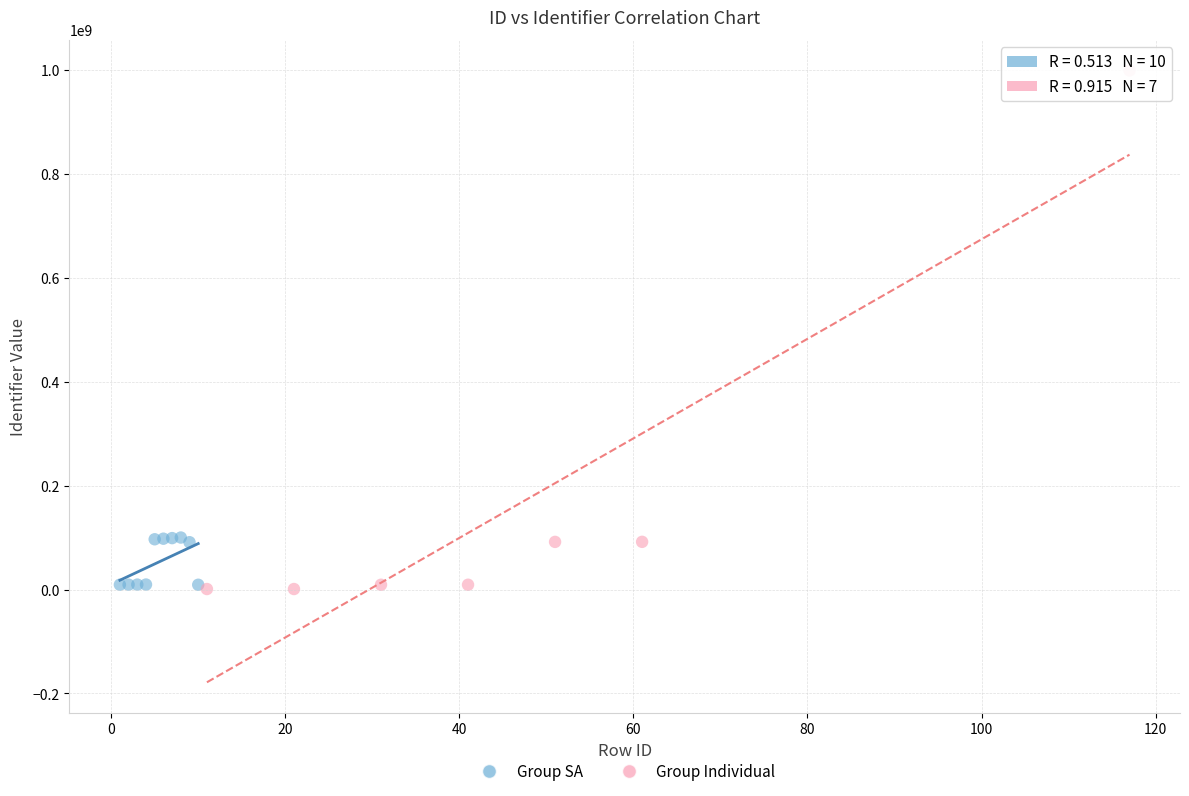

Which series contains the highest Y value?

Group Individual